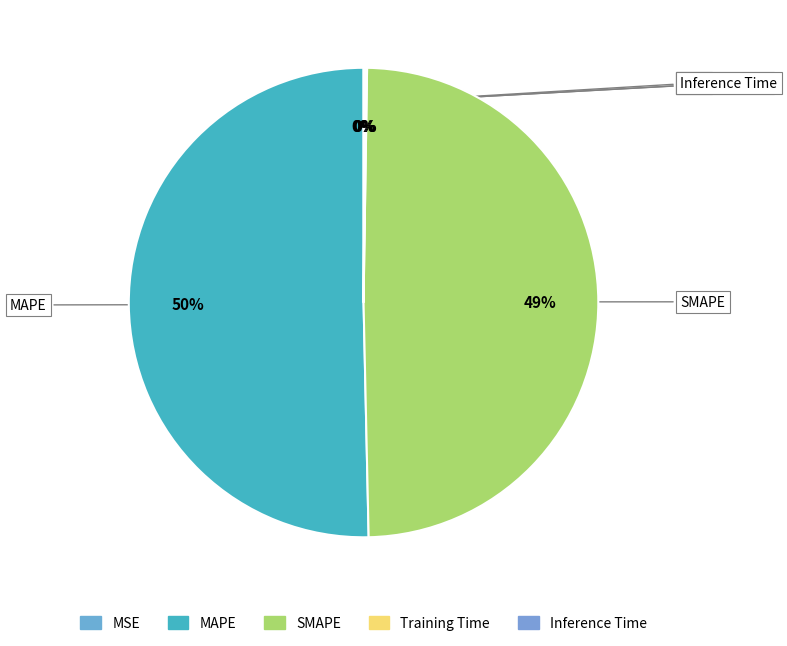

Is there any slice that represents more than half of the pie?

Yes